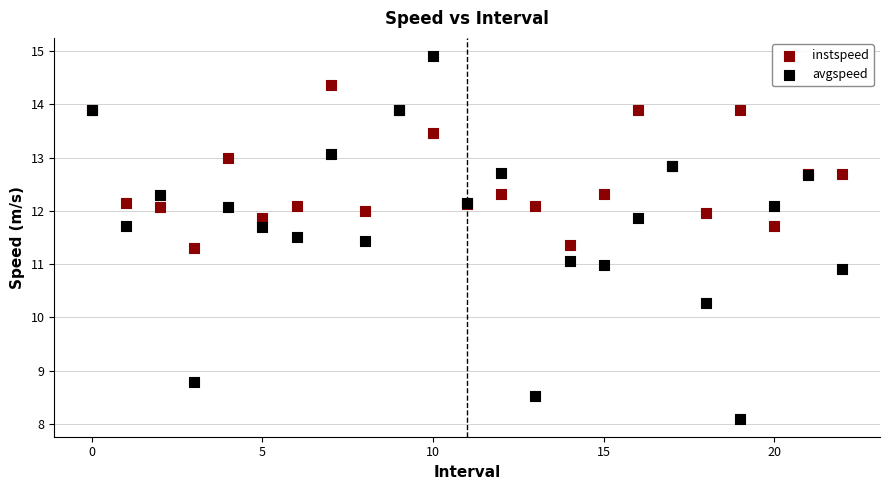

Which series has the largest Y range (max minus min)?

avgspeed